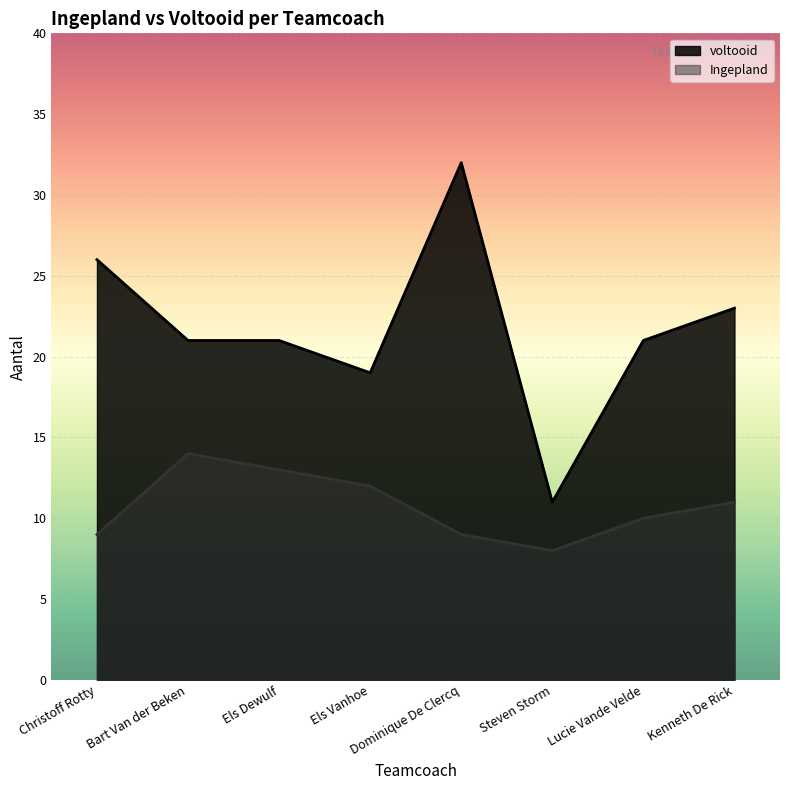

Is the value of voltooid at Els Dewulf greater than the value of Ingepland at Steven Storm?

Yes